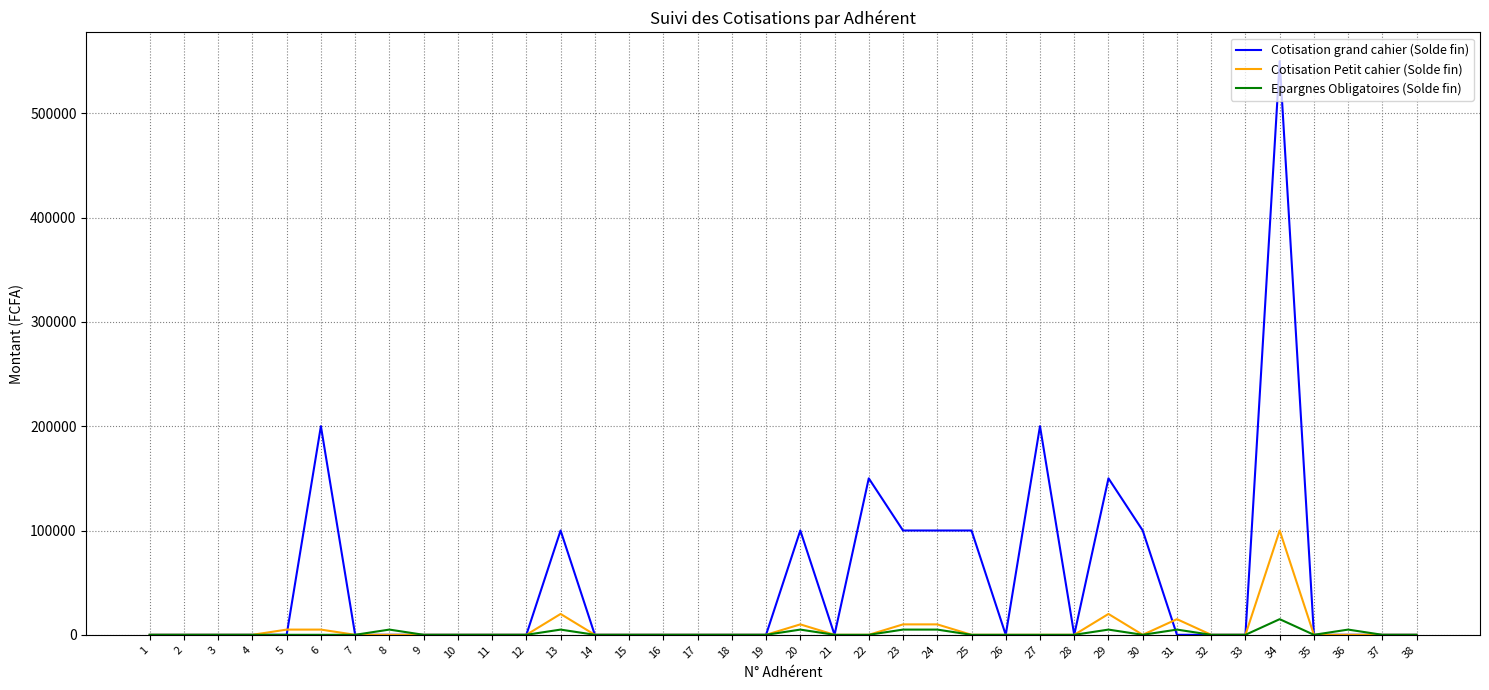

Which series has the widest spread of values?

Cotisation grand cahier (Solde fin)